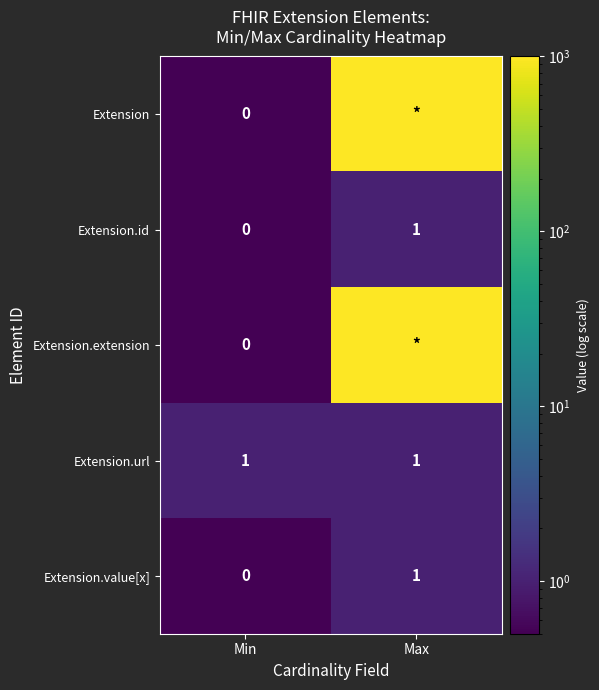

Count the number of categories in the chart.

2